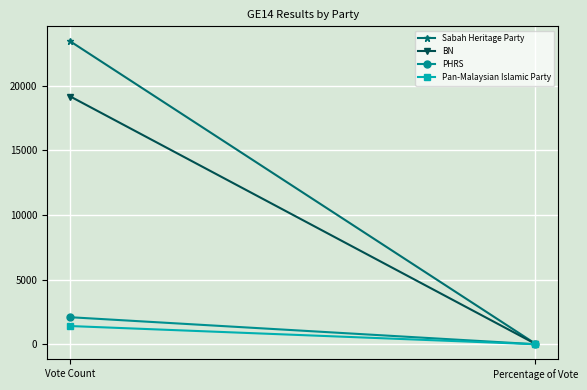

At which category is the sum across all series the highest?

Vote Count